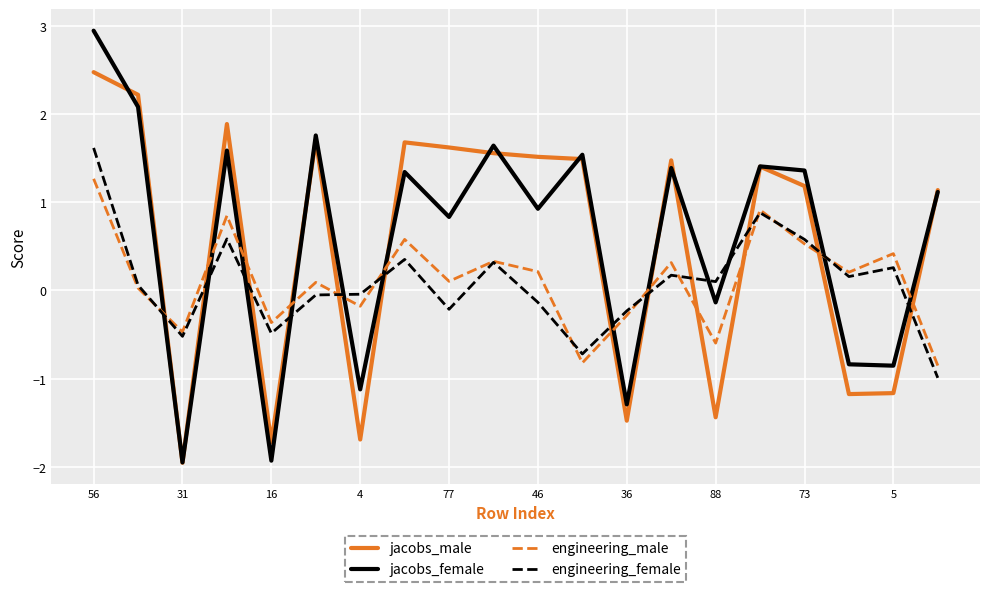

List the series in order of their peak value, lowest first.

engineering_male, engineering_female, jacobs_male, jacobs_female